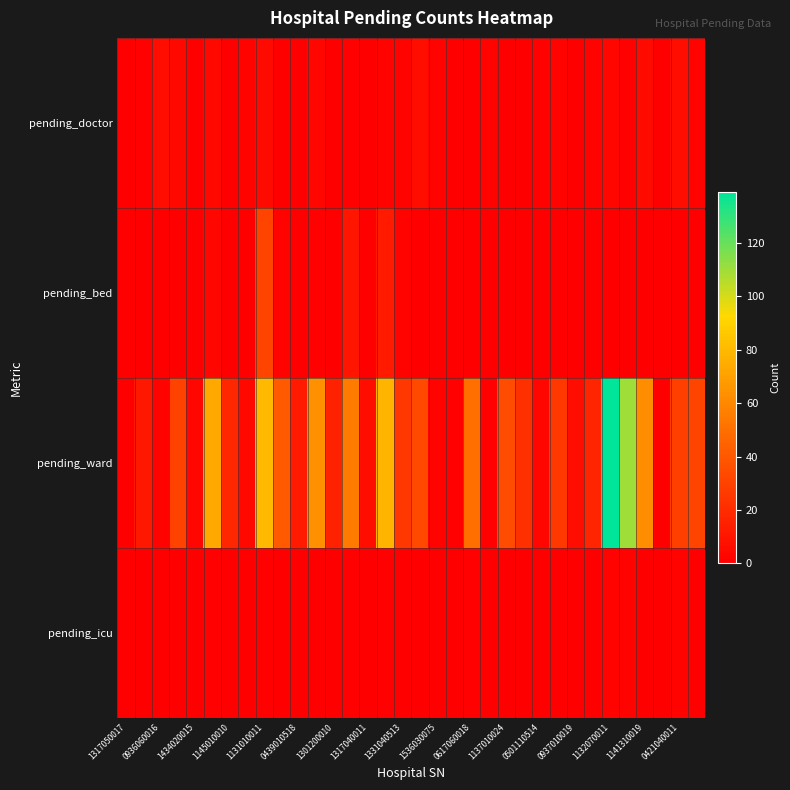

Which series has the largest range (max minus min)?

pending_ward